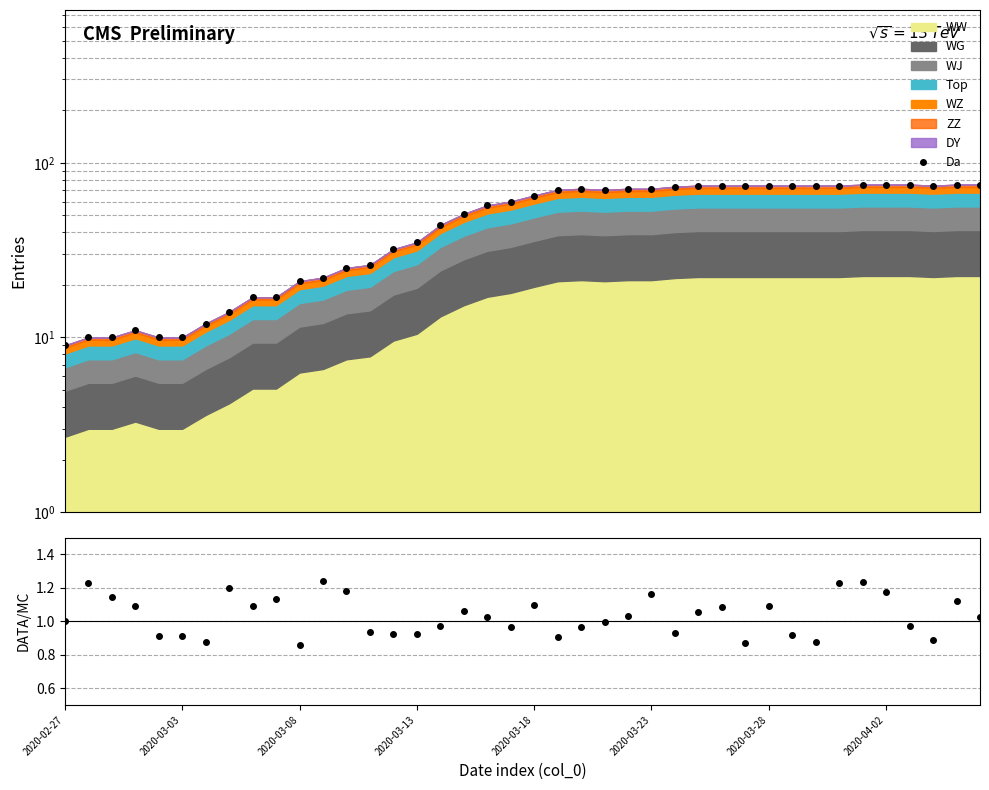

The value of Da at 27 is 74.0. True or false?

True